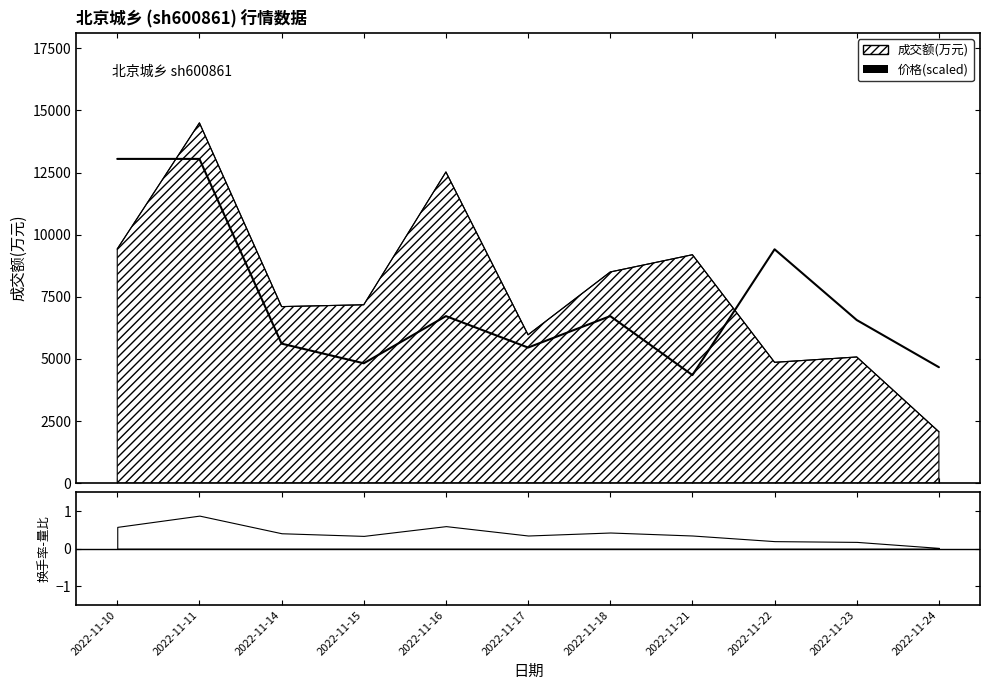

The value at 2022-11-18 is 6722.3. True or false?

True